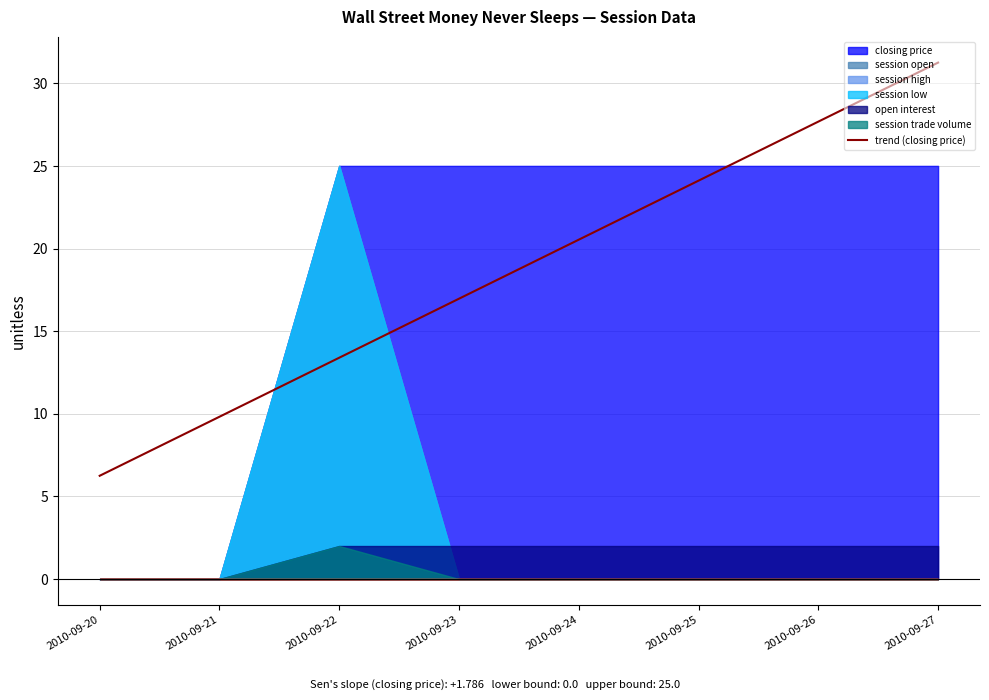

Which category has the highest value in the trend (closing price) series?

2010-09-27